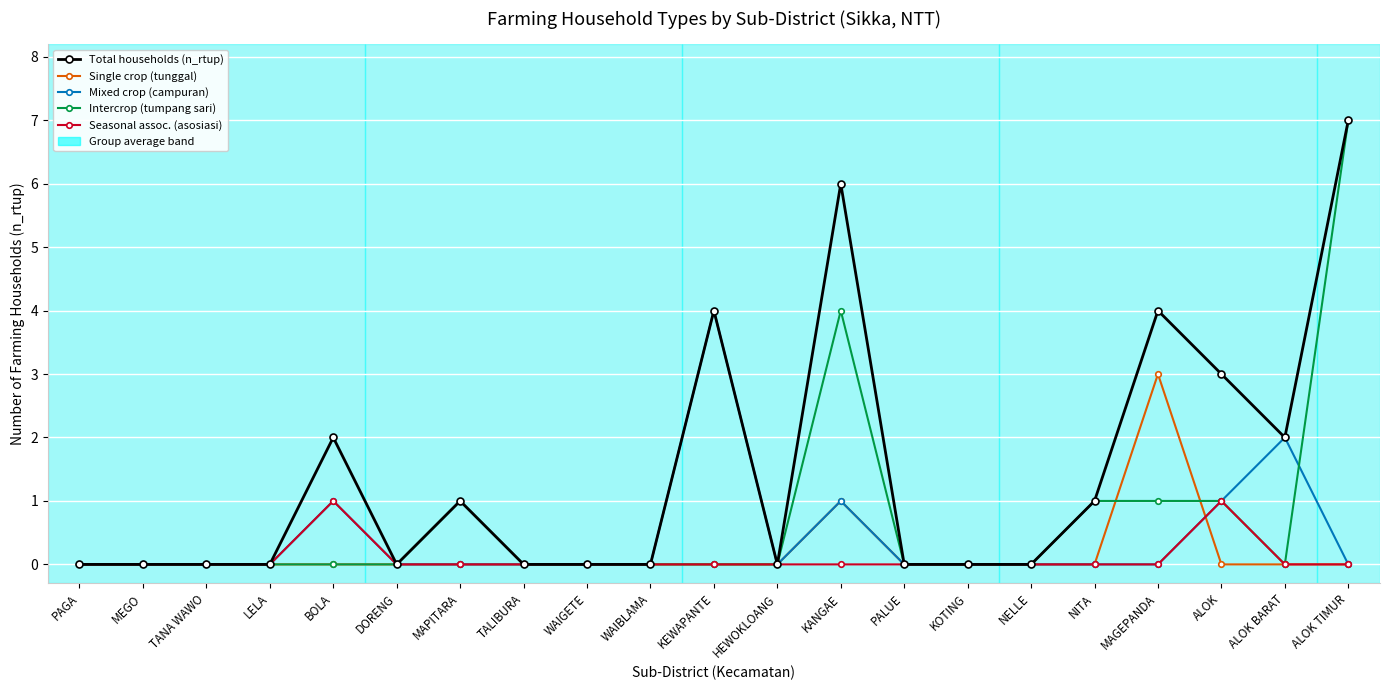

True or false: Total households (n_rtup) has a value of -4 at TALIBURA.

False